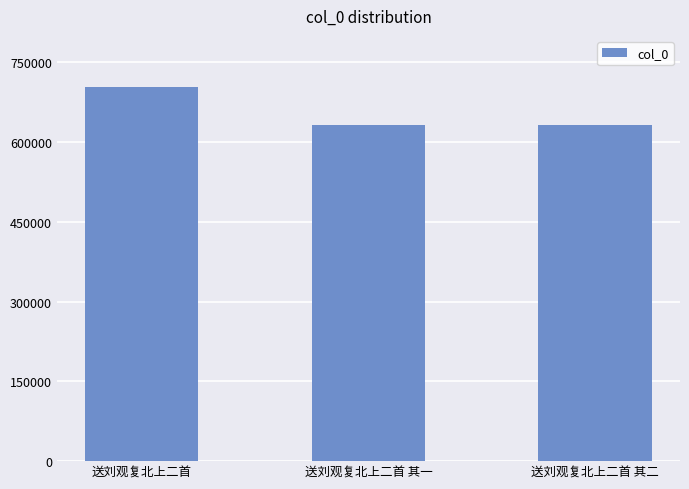

What is the value of the 3rd bar from the left?

631455